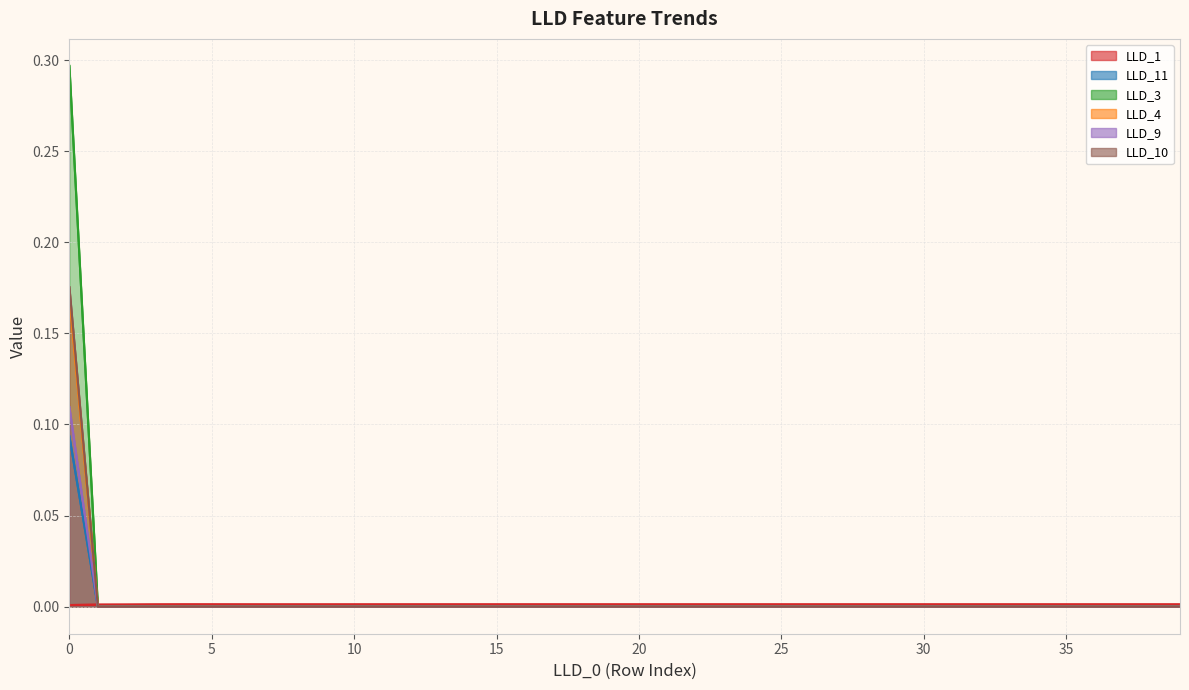

True or false: LLD_10 and LLD_9 cross at least once.

False